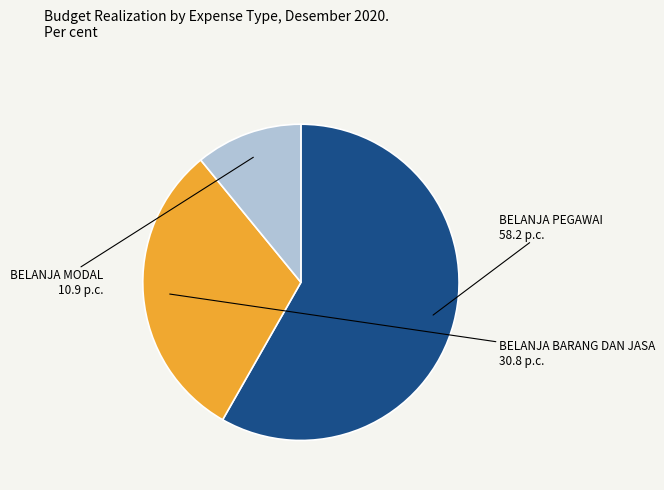

Is BELANJA PEGAWAI the majority of the pie?

Yes